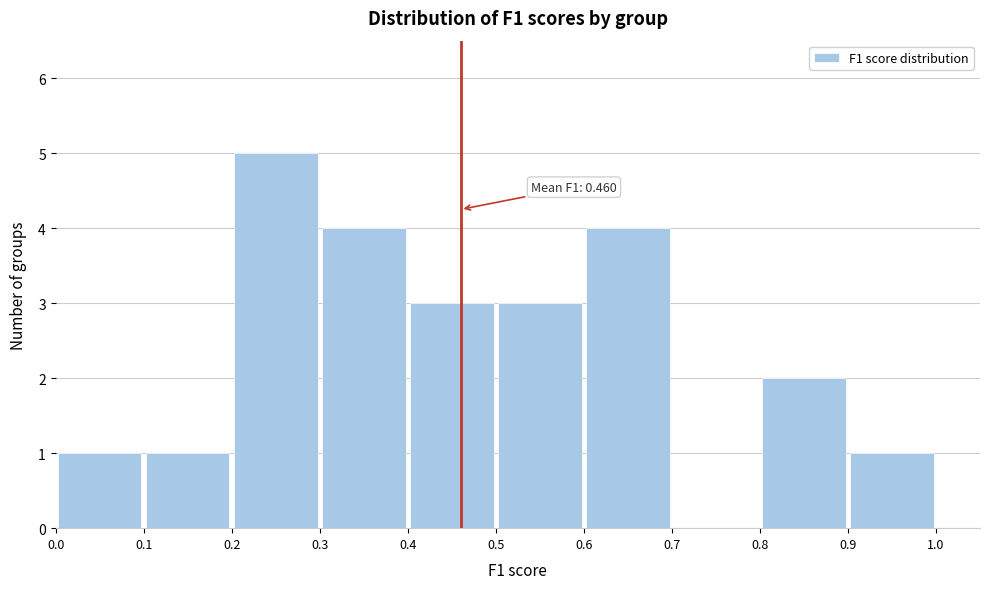

Which range on the x-axis has the tallest bar?

0.2 to 0.3